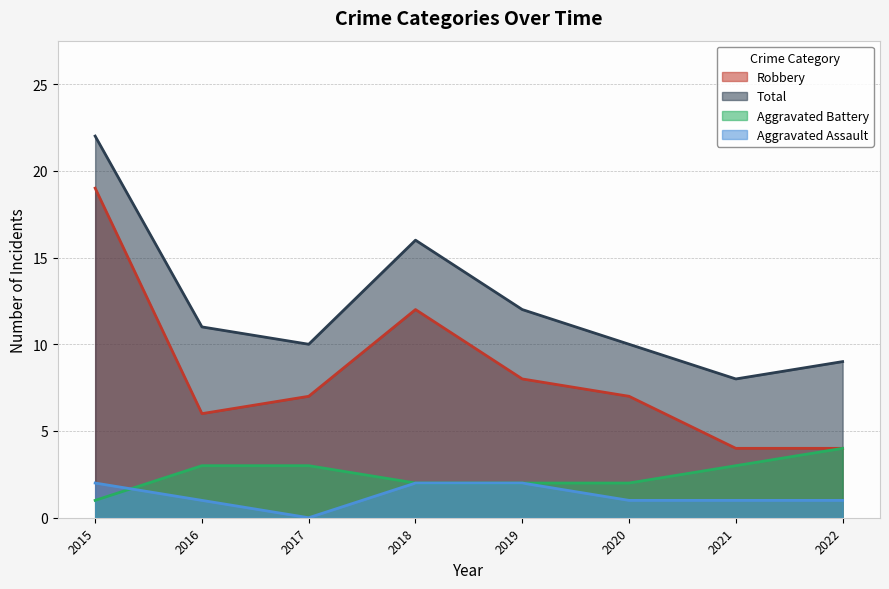

How many intersections are there between Aggravated Assault and Aggravated Battery?

1